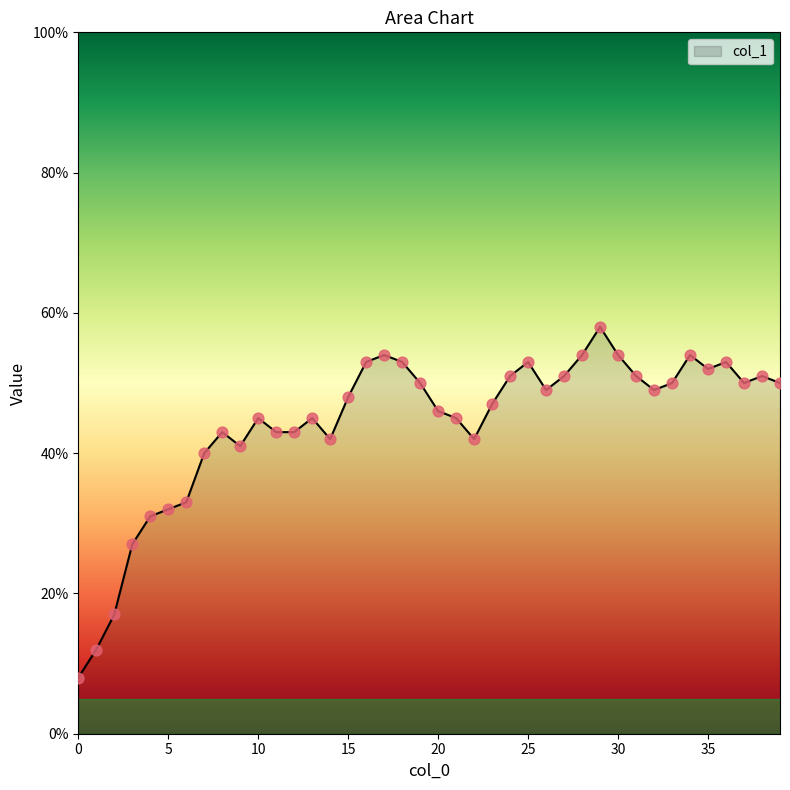

What is the maximum value shown in the chart?

58